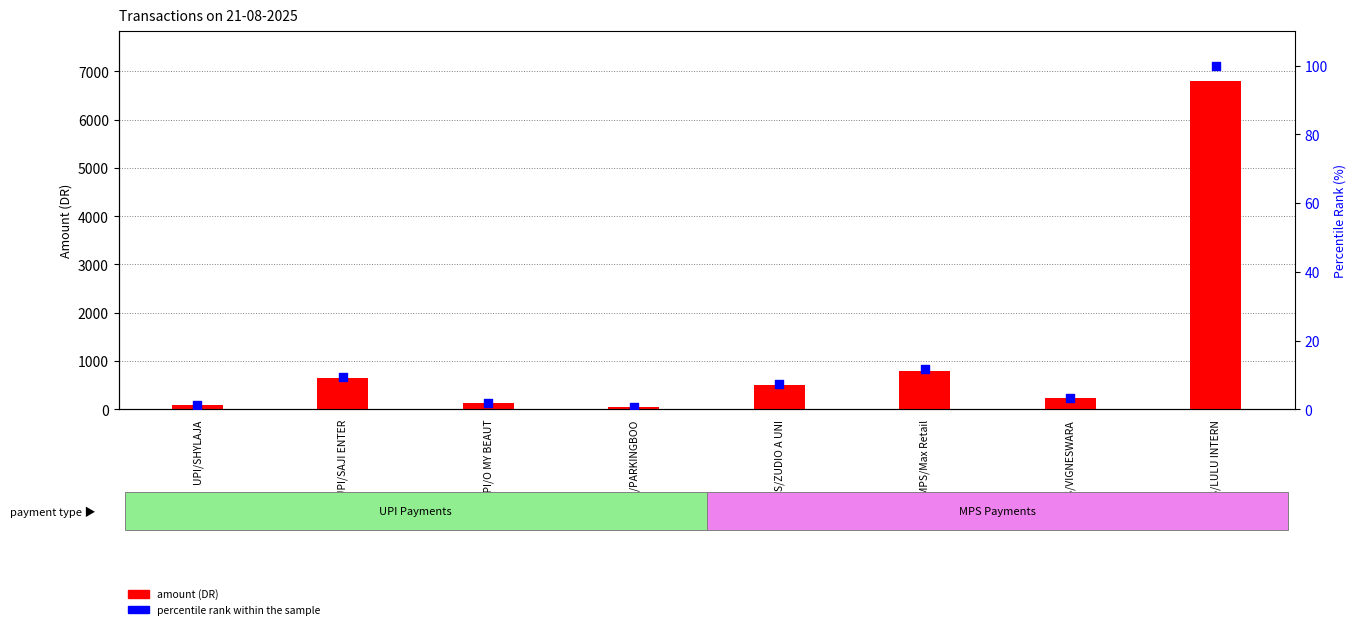

Which series contains the highest Y value?

amount (DR)